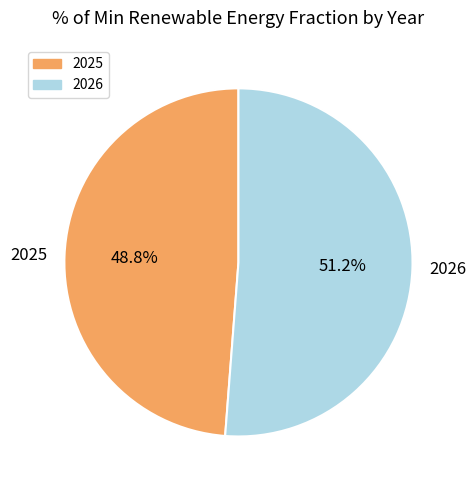

Between 2025 and 2026, which is larger?

2026